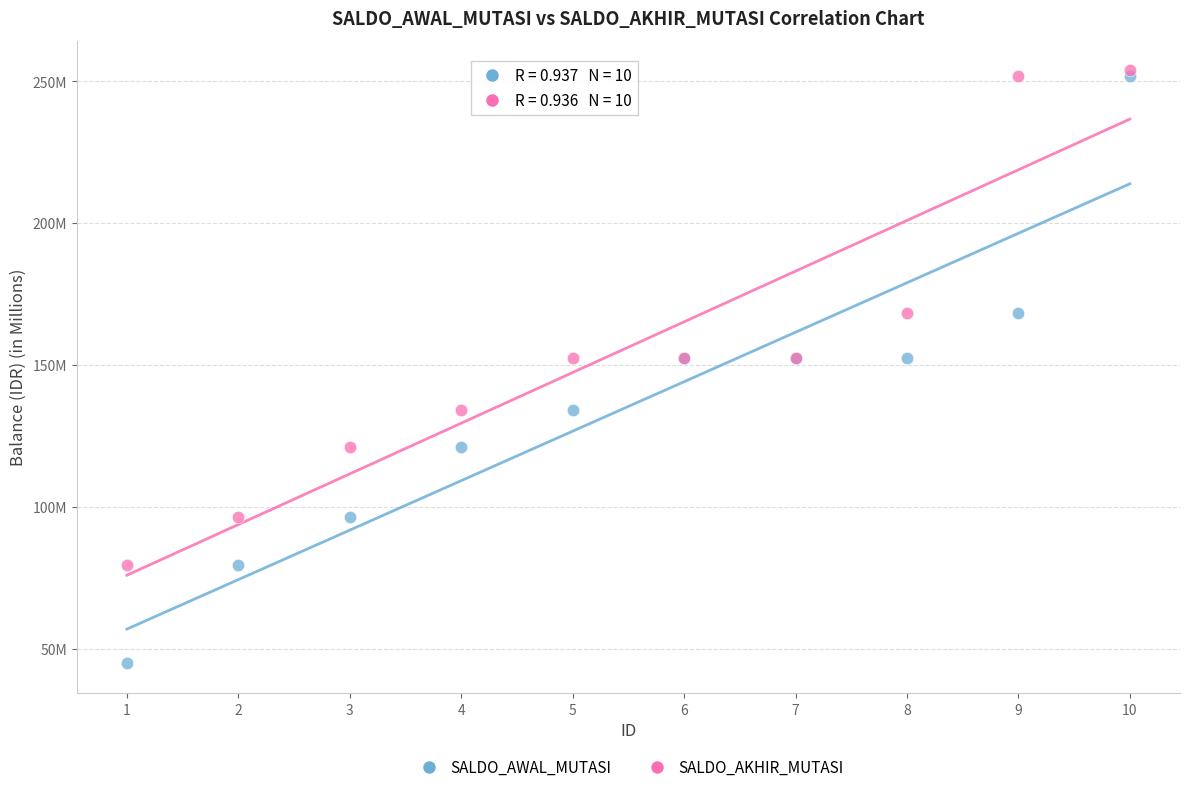

What are all the series names shown in the legend?

SALDO_AWAL_MUTASI, SALDO_AKHIR_MUTASI